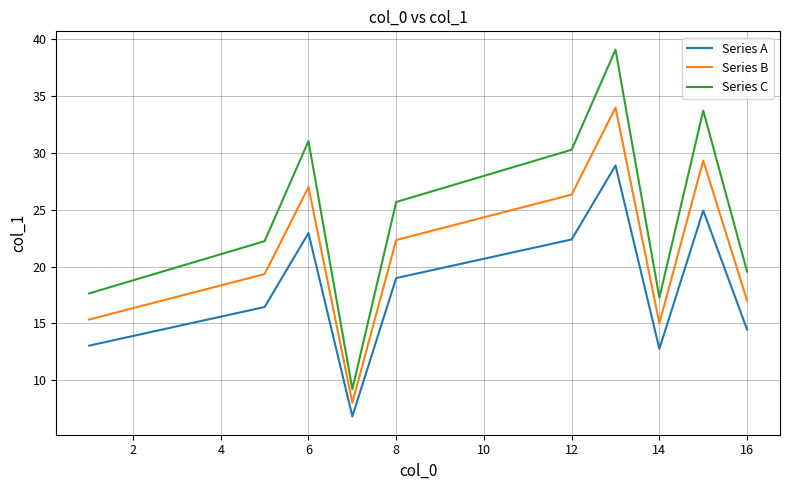

What is the maximum value shown in the chart?

39.1